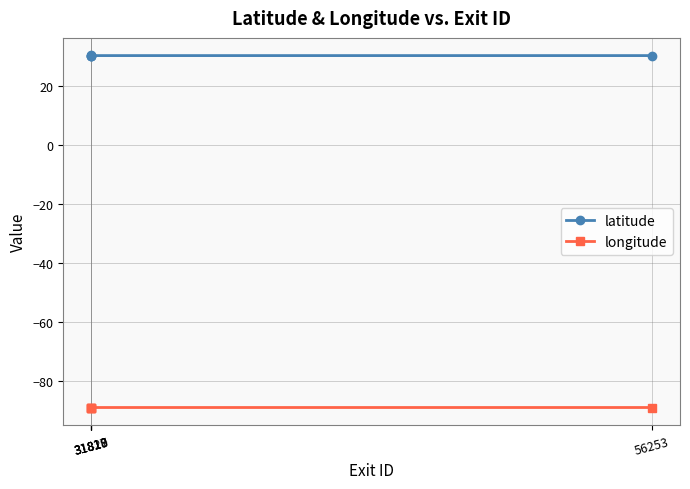

Rank the series at 56253 from highest to lowest value.

latitude, longitude